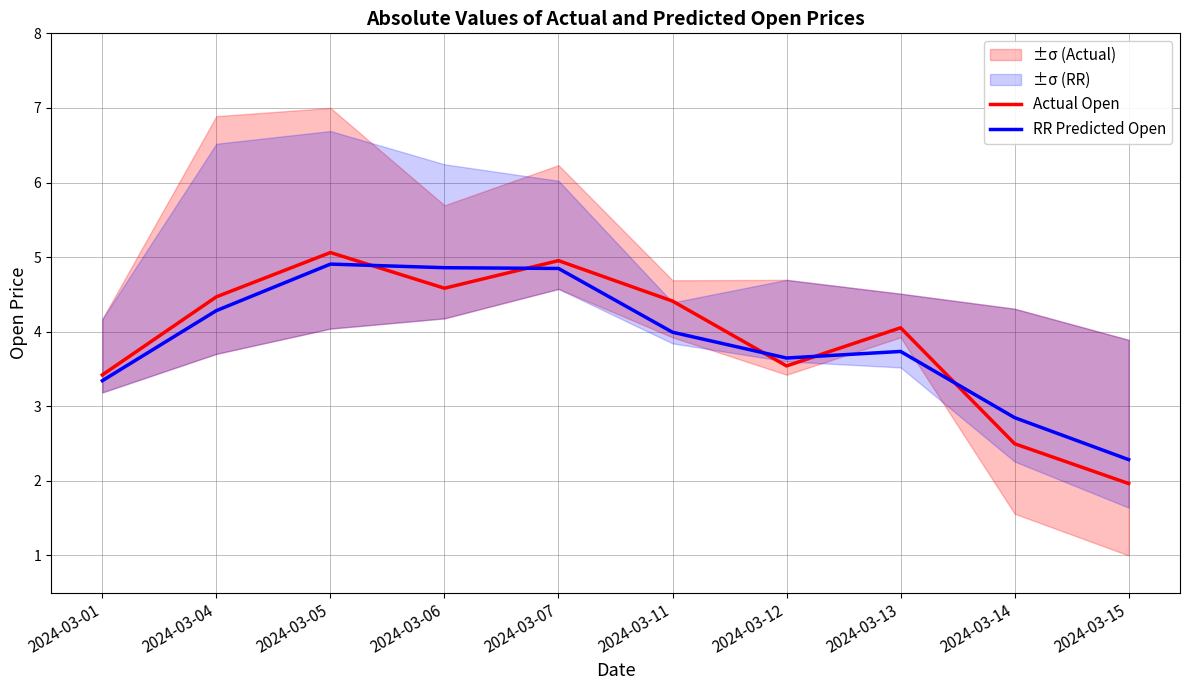

In Actual Open, how many points are higher than both neighbors (excluding endpoints)?

3